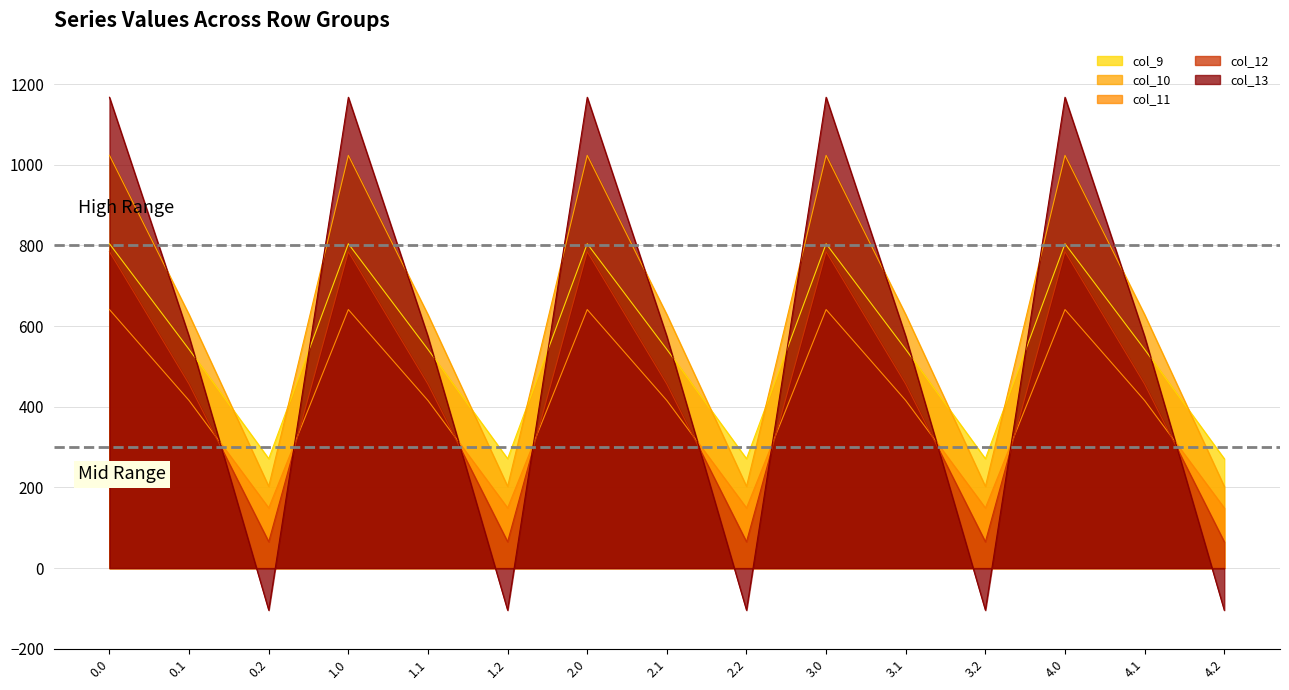

At which category does col_12 reach its first local peak?

1.0